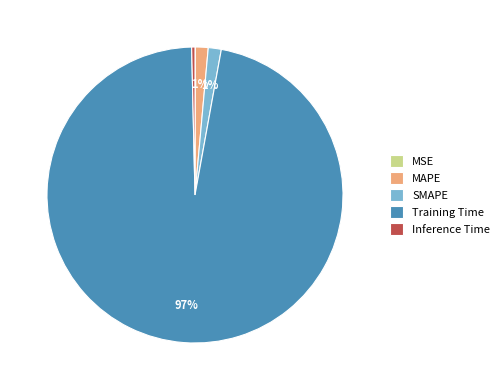

To the nearest percent, what percentage of the pie is MAPE?

1%